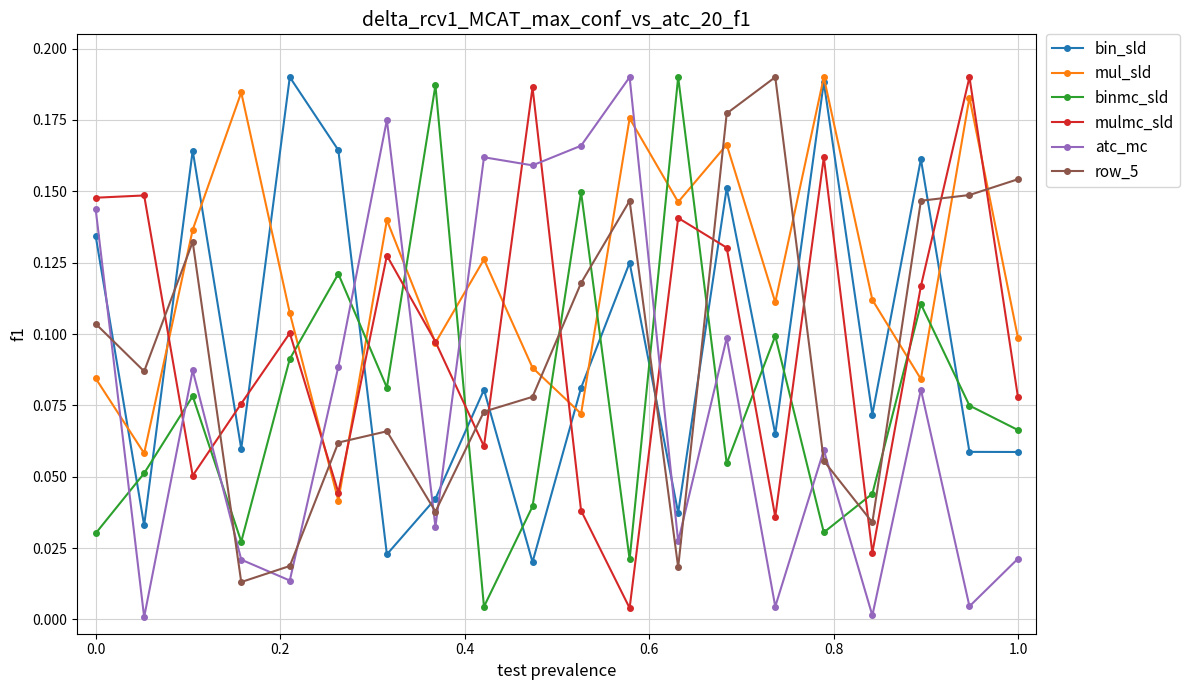

Which series has the largest total across all categories?

mul_sld